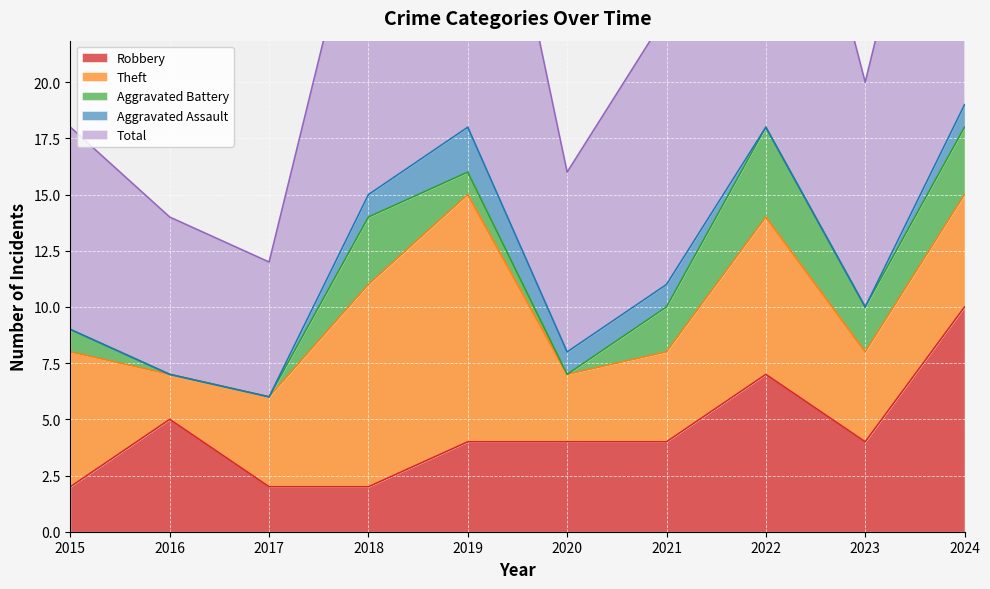

The value of Robbery at 2020 is 4. True or false?

True